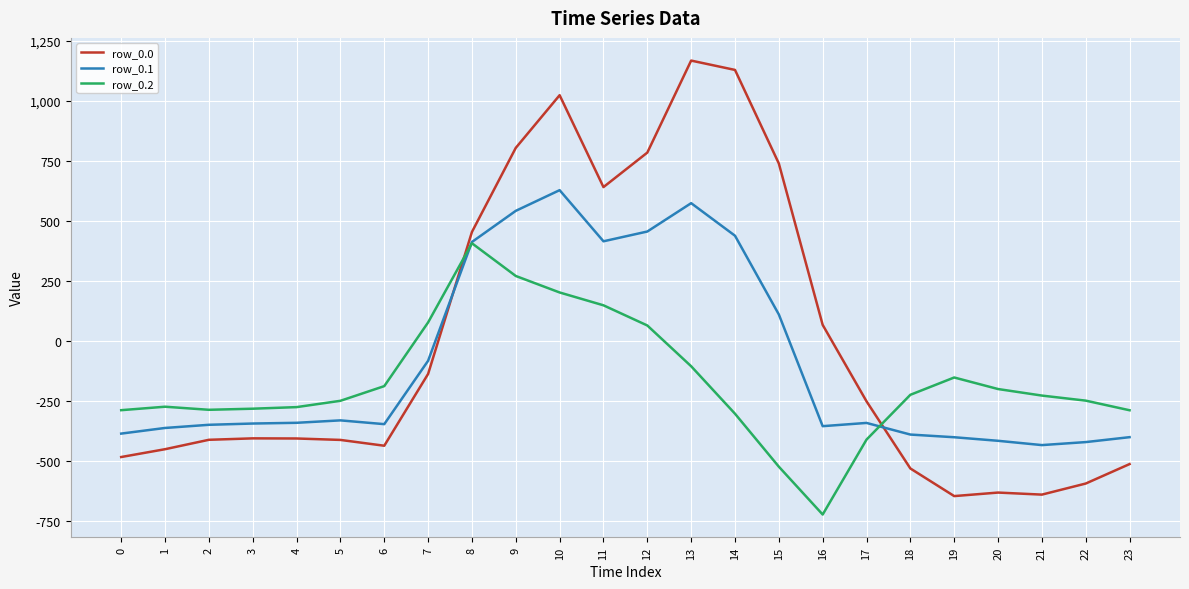

Read the row_0.1 value at 22.

-419.9